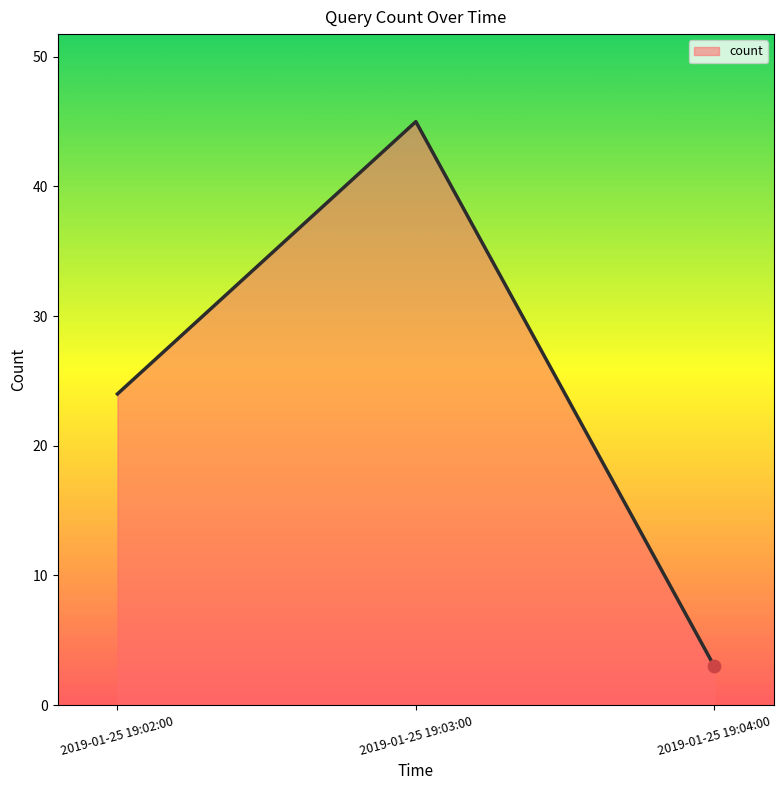

Which has a higher value, 2019-01-25 19:02:00 or 2019-01-25 19:03:00?

2019-01-25 19:03:00